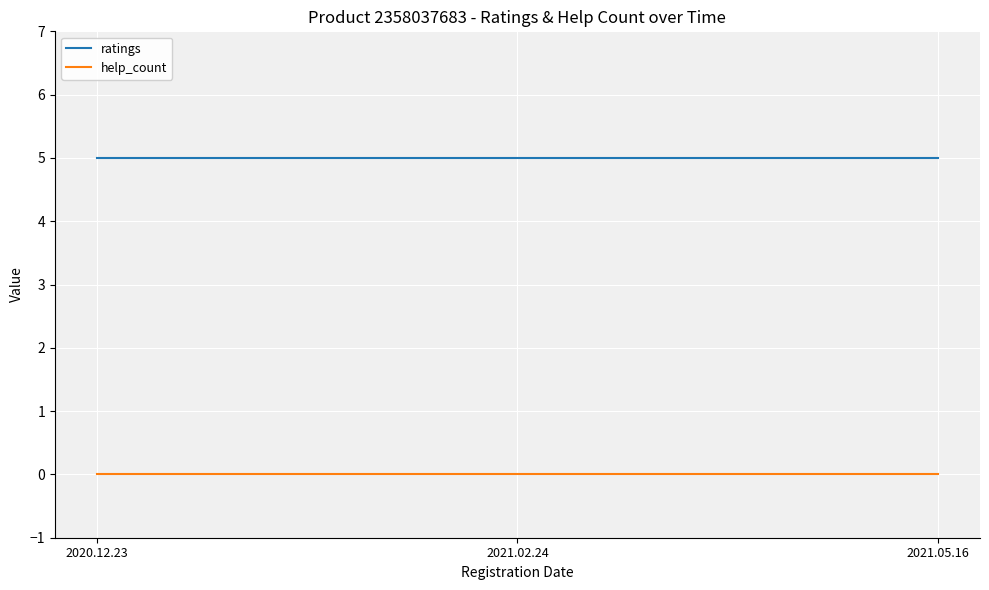

What is the maximum value for ratings?

5